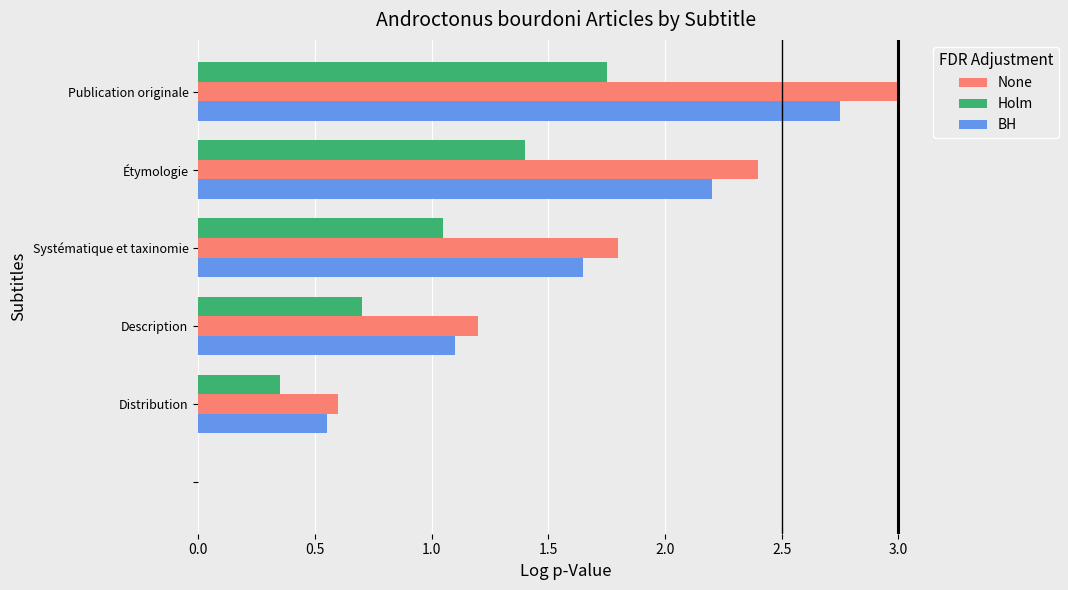

What are all the series names shown in the legend?

None, Holm, BH